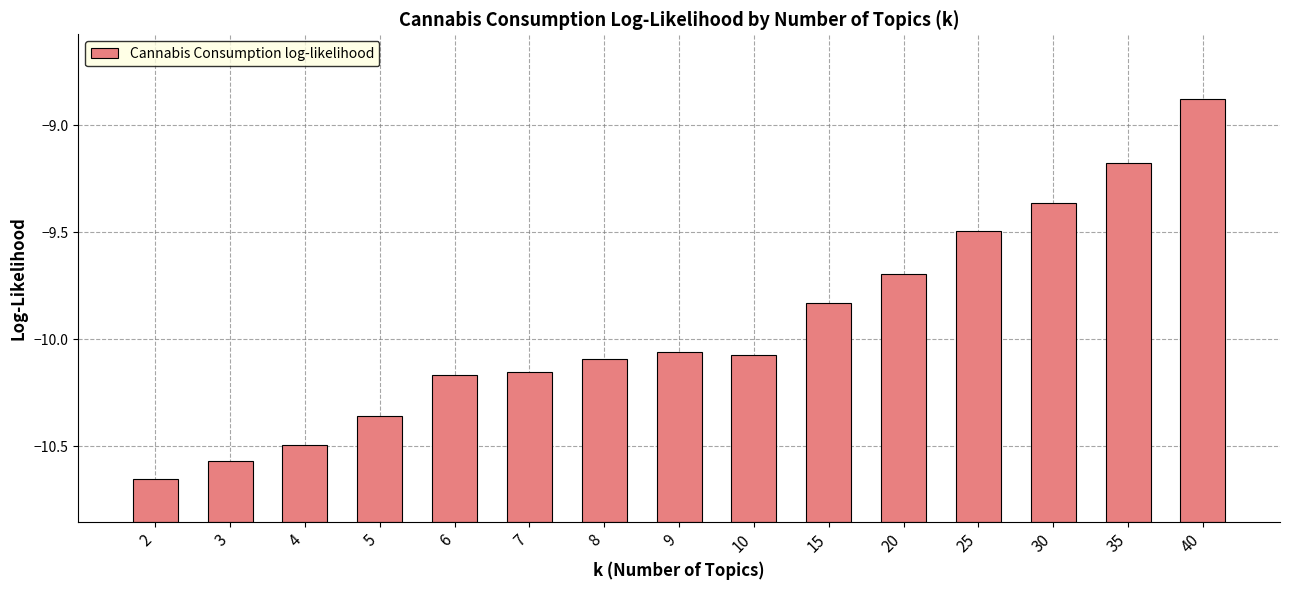

List the labels in order of value, smallest first.

2, 3, 4, 5, 6, 7, 8, 10, 9, 15, 20, 25, 30, 35, 40